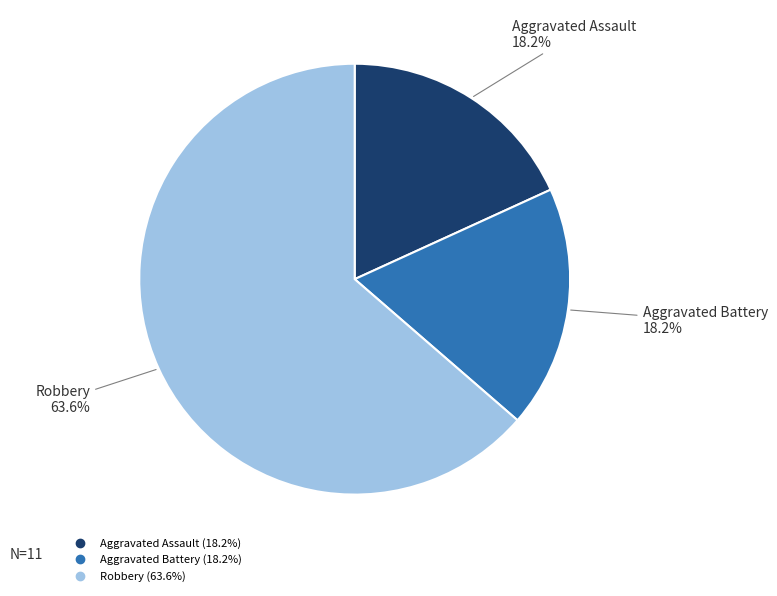

Is it true that Robbery is 64% of the pie?

True